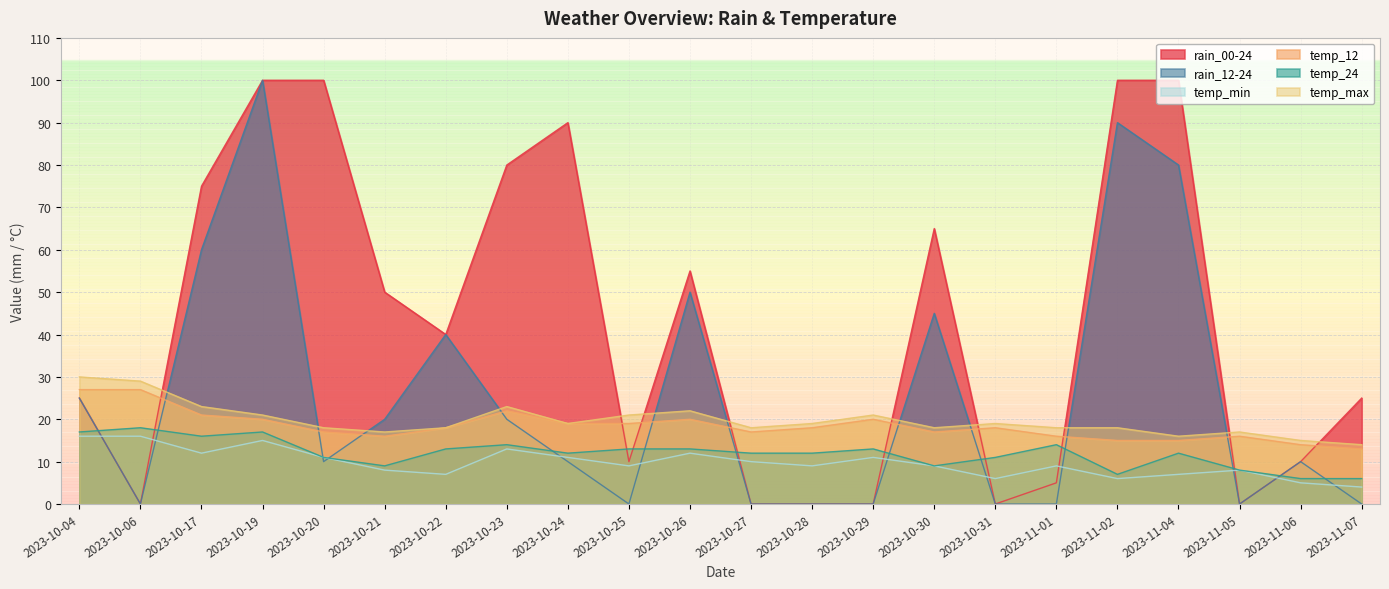

True or false: temp_min and temp_24 intersect in this chart.

False